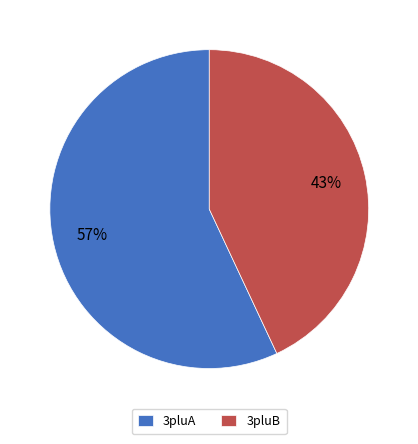

Rank the categories by value from highest to lowest.

3pluA, 3pluB